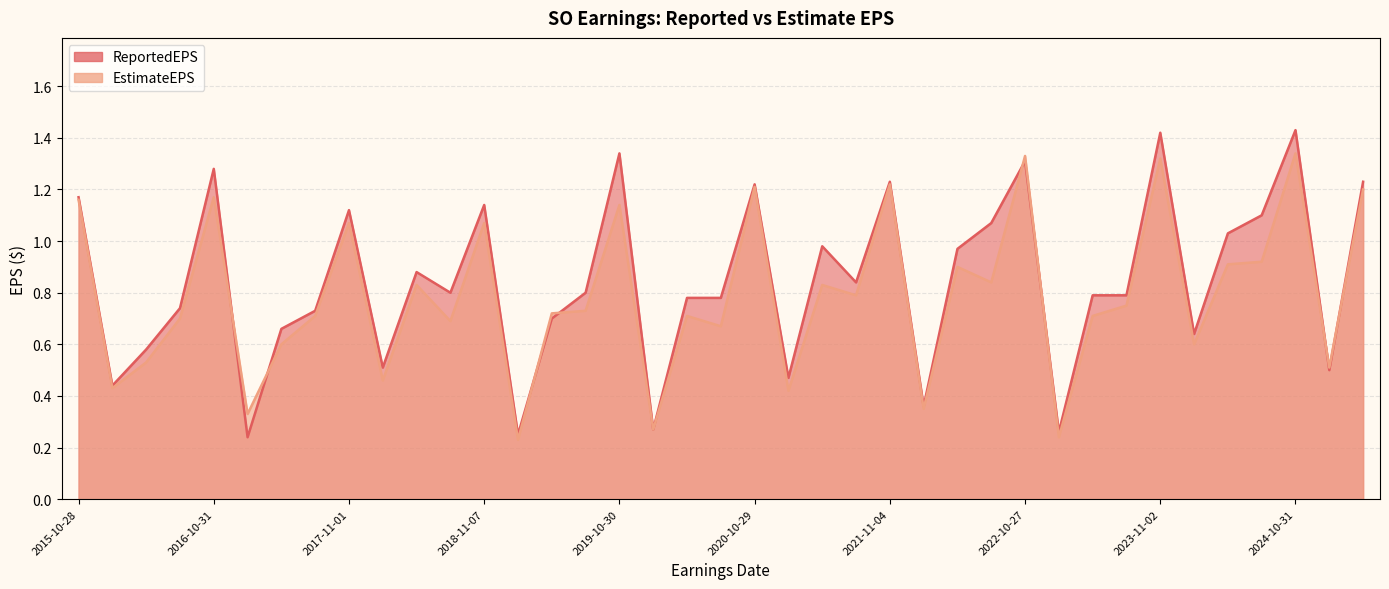

Rank the series at 2023-04-27 from lowest to highest value.

EstimateEPS, ReportedEPS